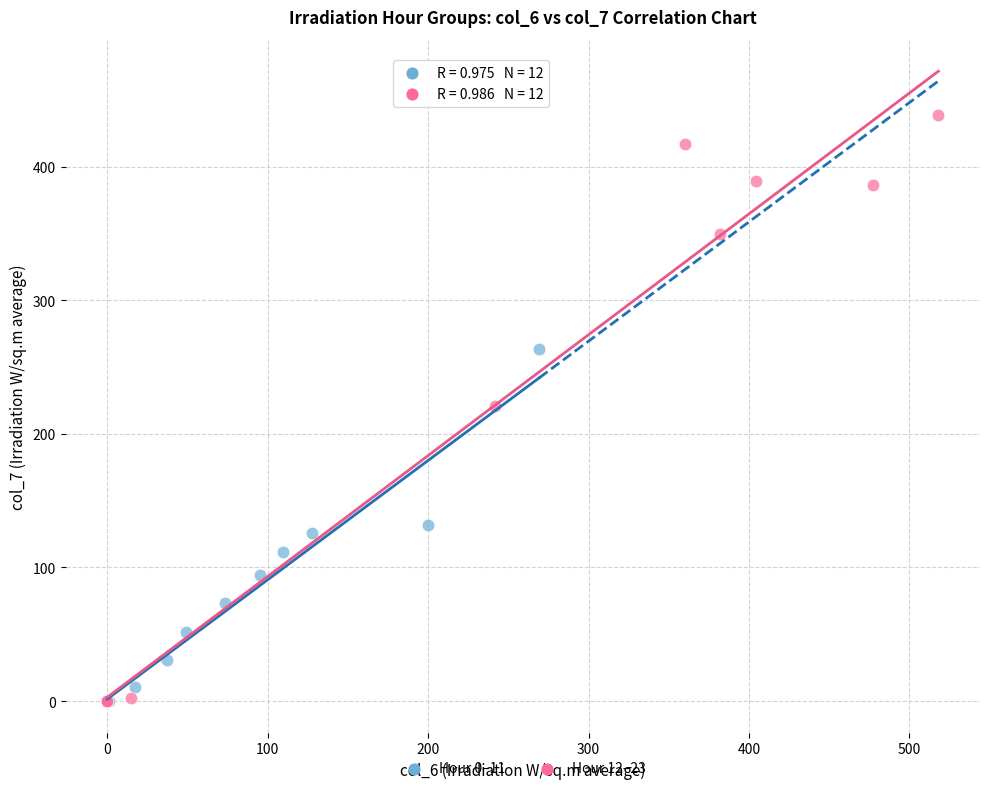

Which series has the widest spread of Y values?

Hour 12–23